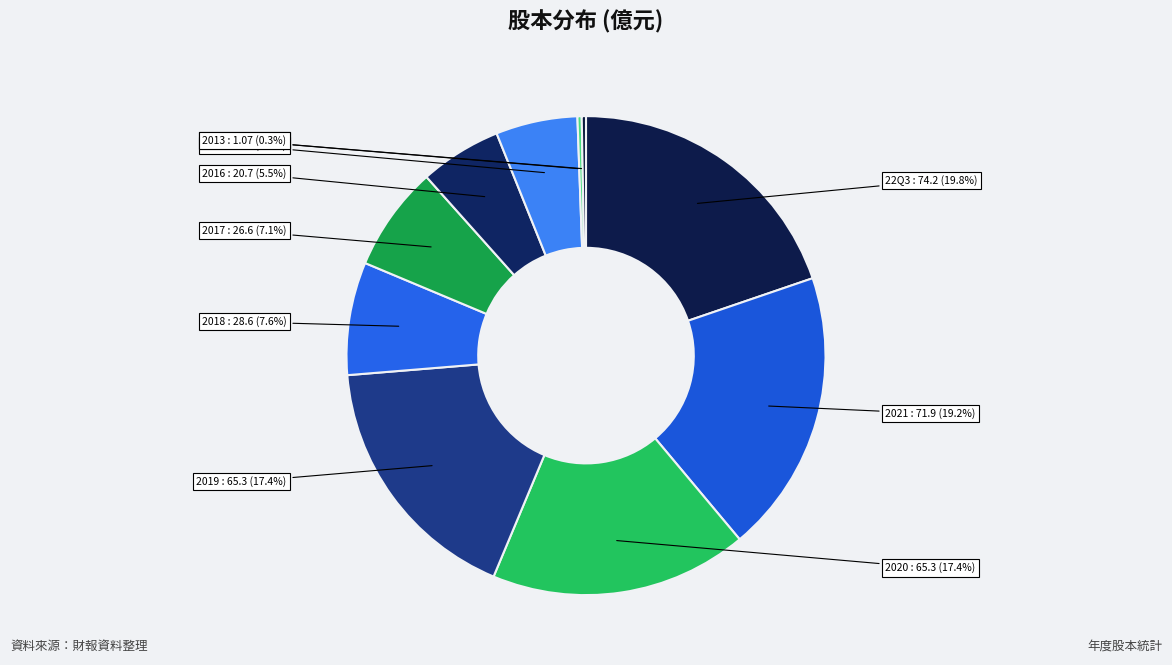

How many segments does this pie chart have?

10